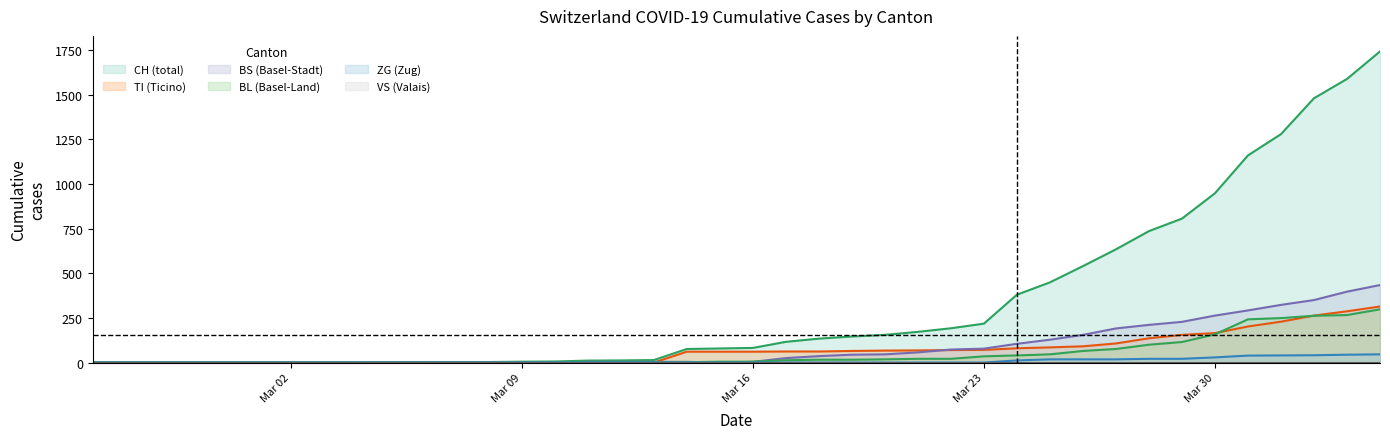

Which series has the widest spread of values?

CH (total)